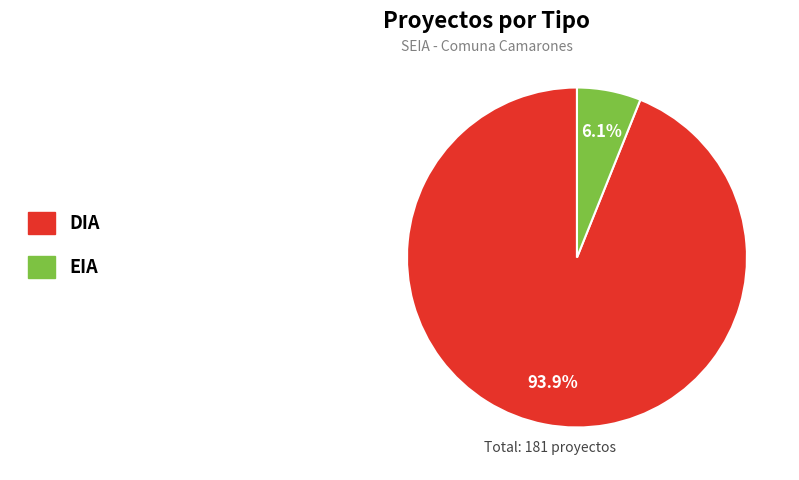

Which category accounts for the majority?

DIA